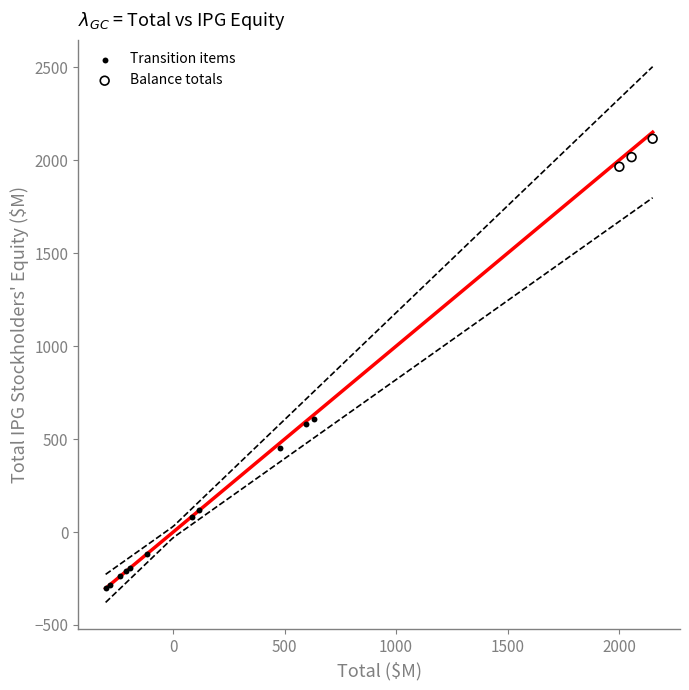

Which series contains the highest Y value?

Balance totals